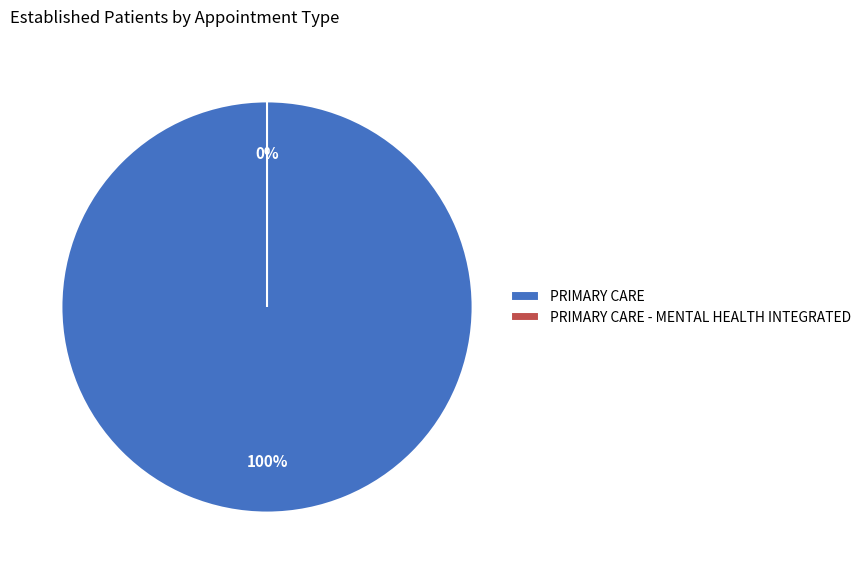

Does PRIMARY CARE - MENTAL HEALTH INTEGRATED represent more than half of the total?

No